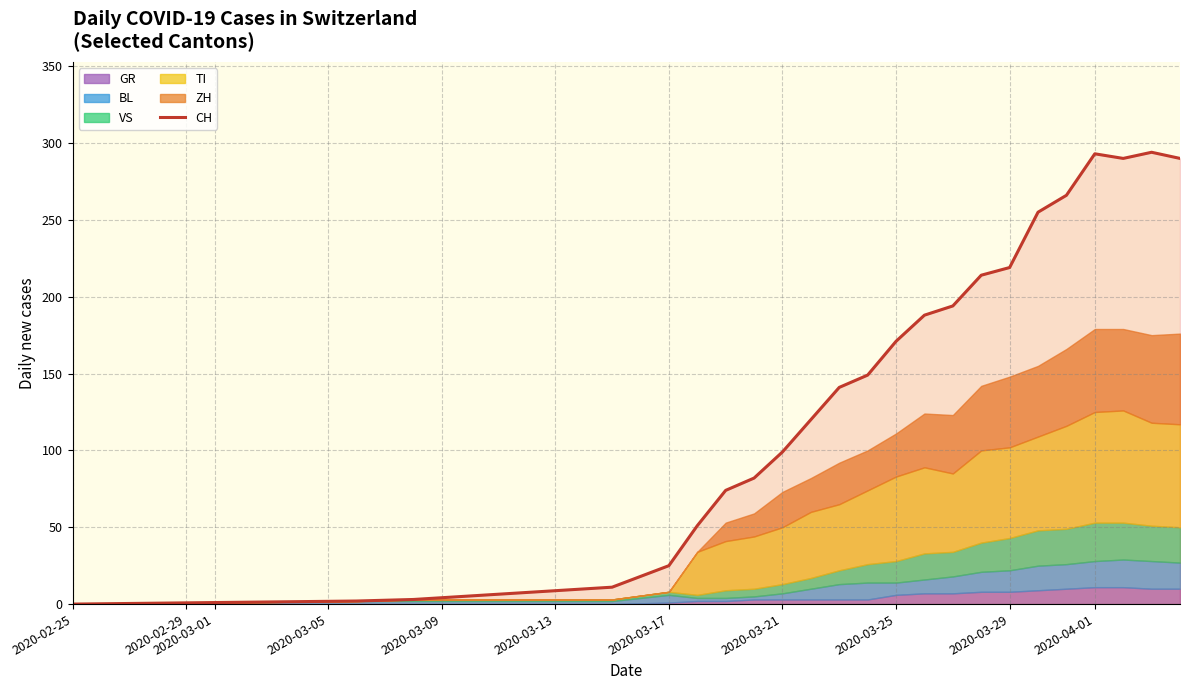

How many lines are shown in the chart?

1